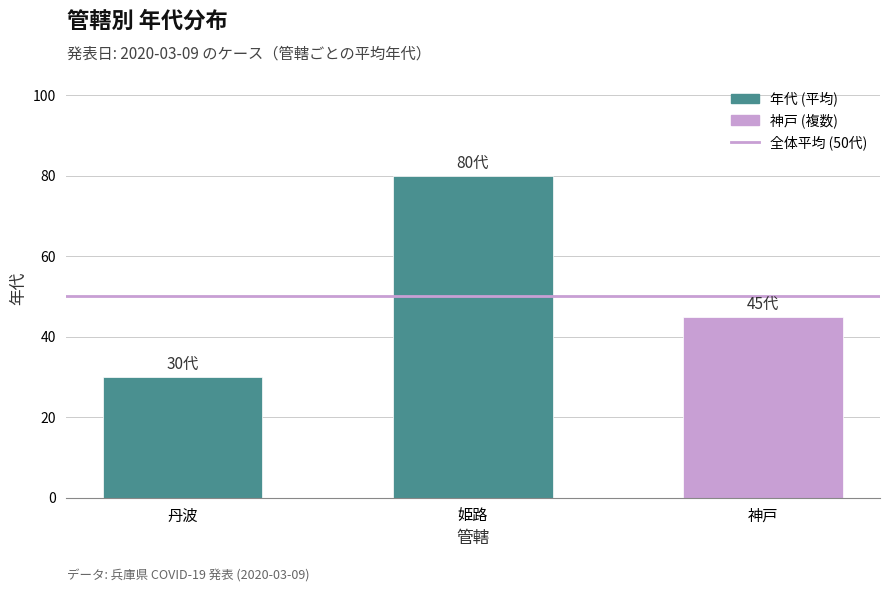

Count the number of data series in this chart.

1